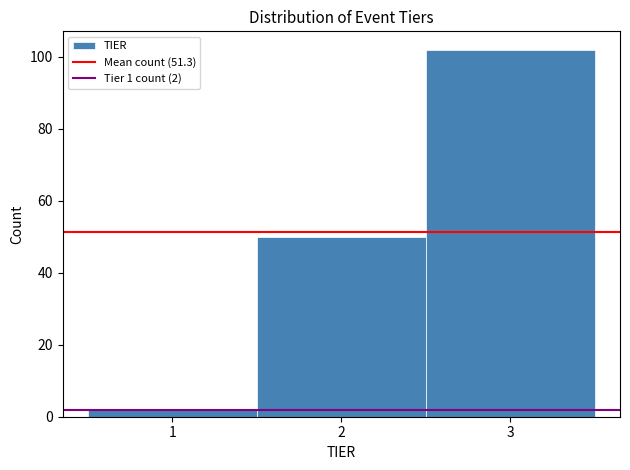

Which range on the x-axis has the tallest bar?

2.5 to 3.5